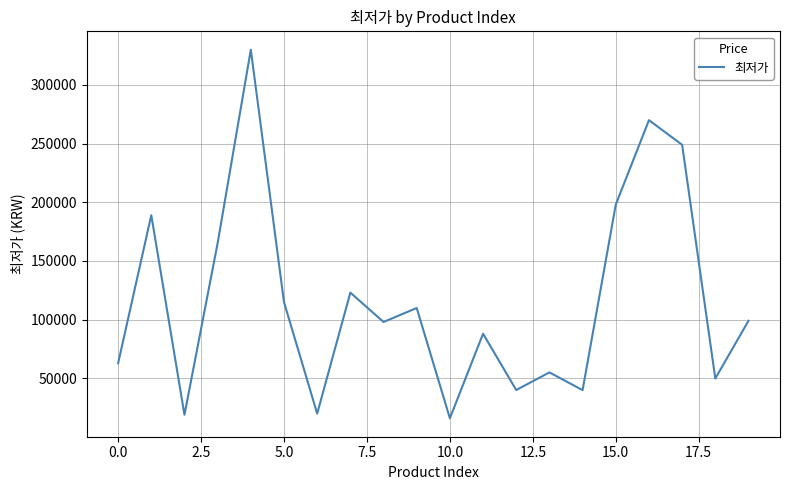

What is the difference between the maximum and minimum values?

314100